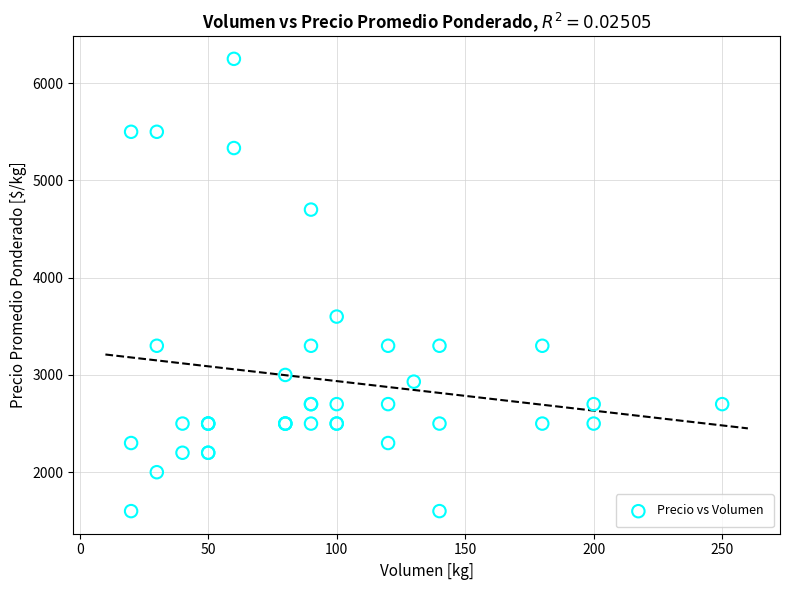

What Y value in the scatter plot is closest to 3925?

3600